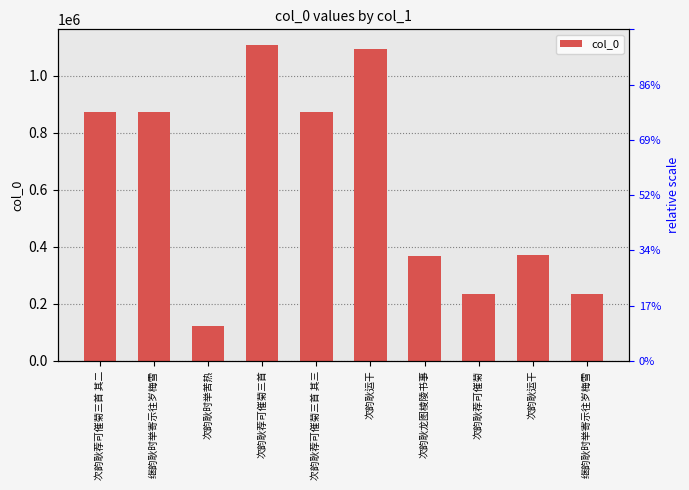

What is the average value?

615710